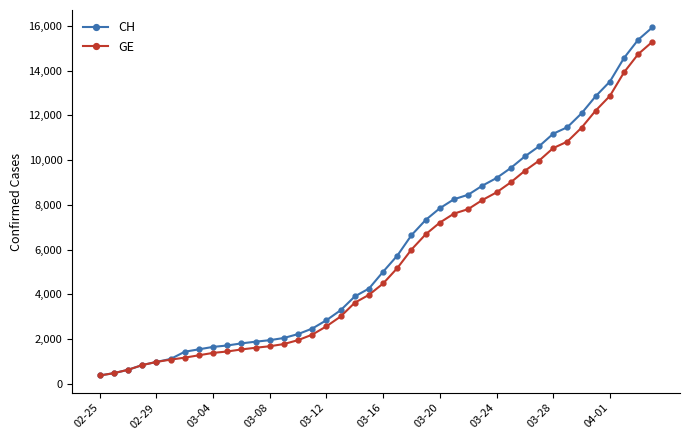

Which series has the largest total across all categories?

CH